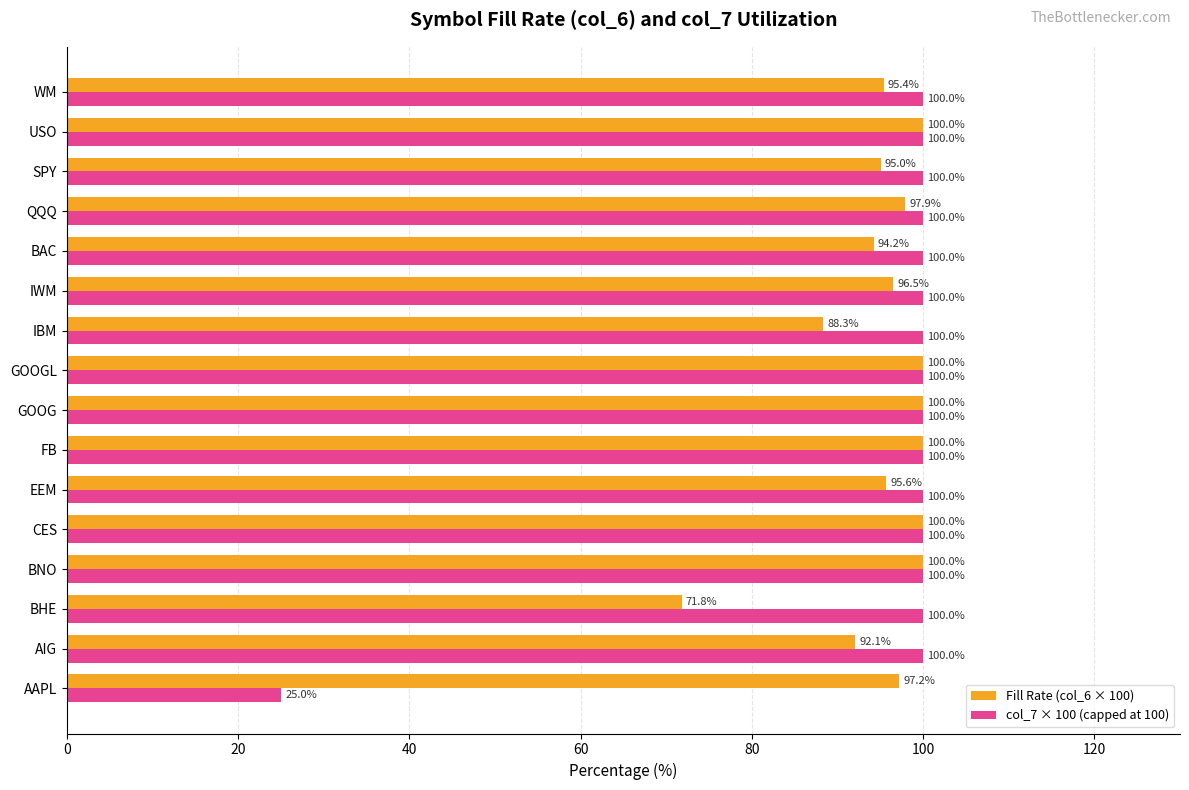

What is the spread (max minus min) of values at IBM?

11.7